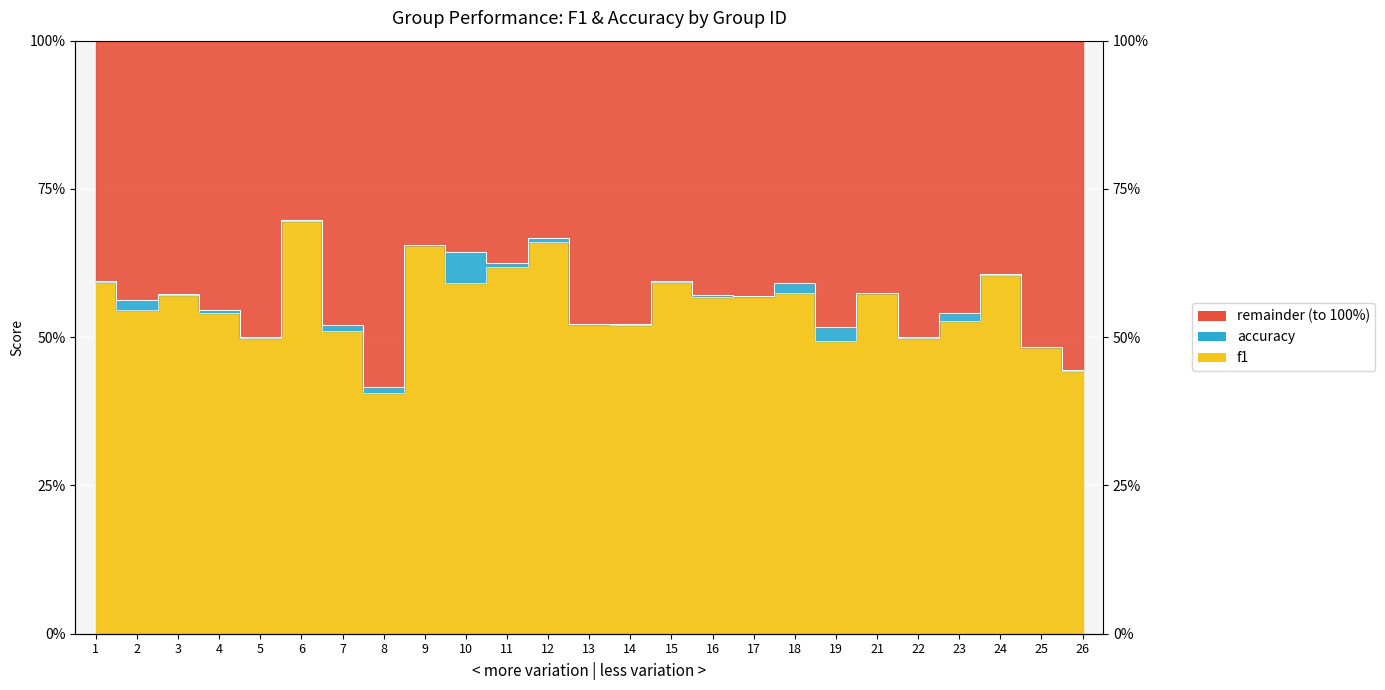

True or false: f1 has a value of 0.8 at 23.

False